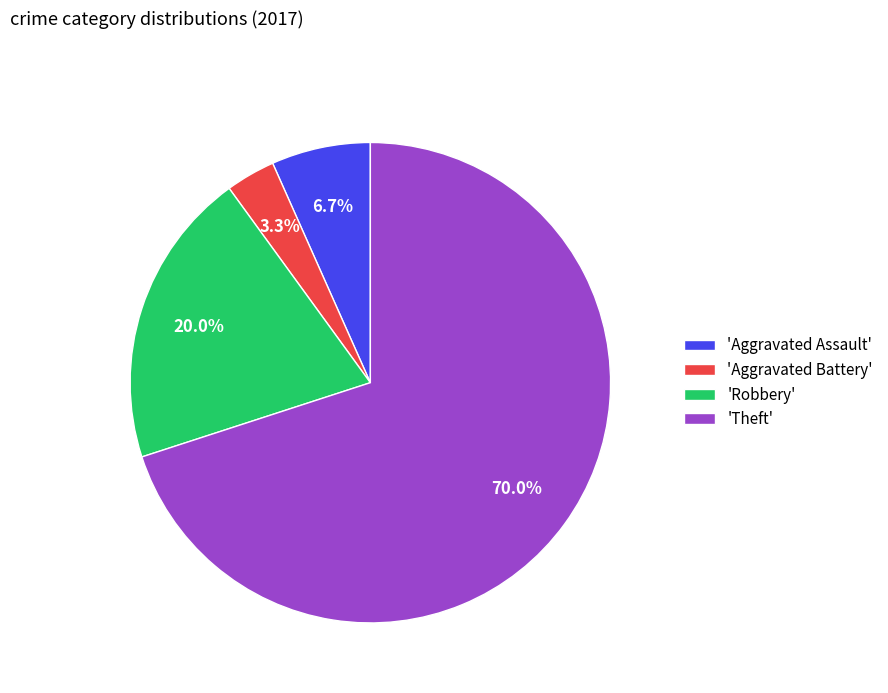

Which slice is the largest?

'Theft'